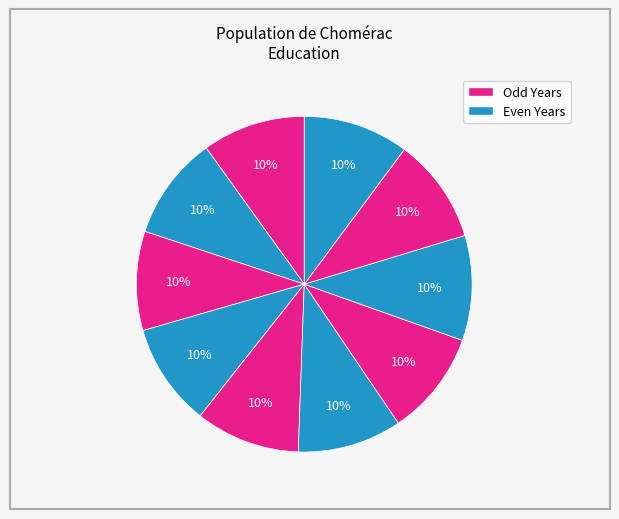

Count the number of slices in the pie.

10